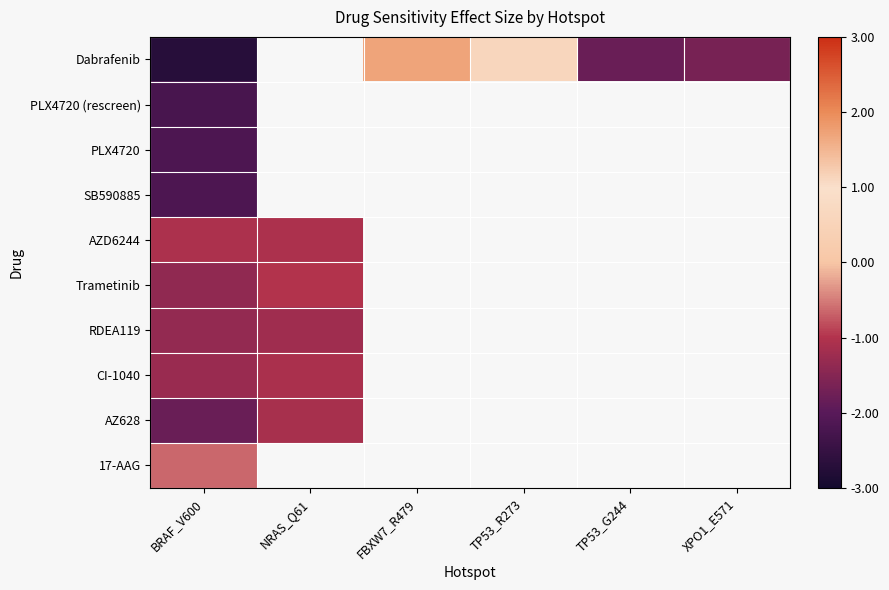

Which series has the largest range (max minus min)?

Dabrafenib